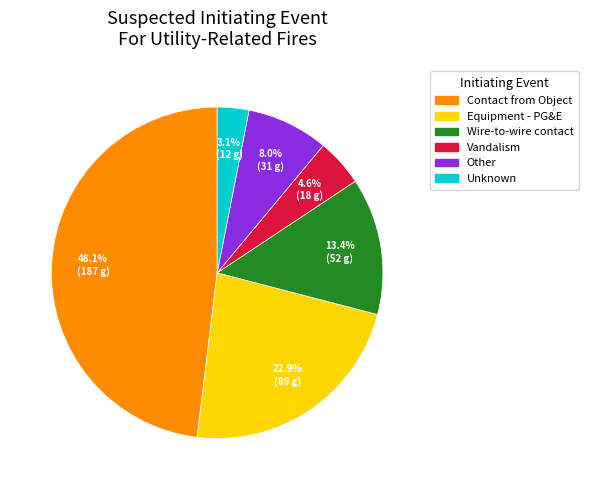

How many segments does this pie chart have?

6